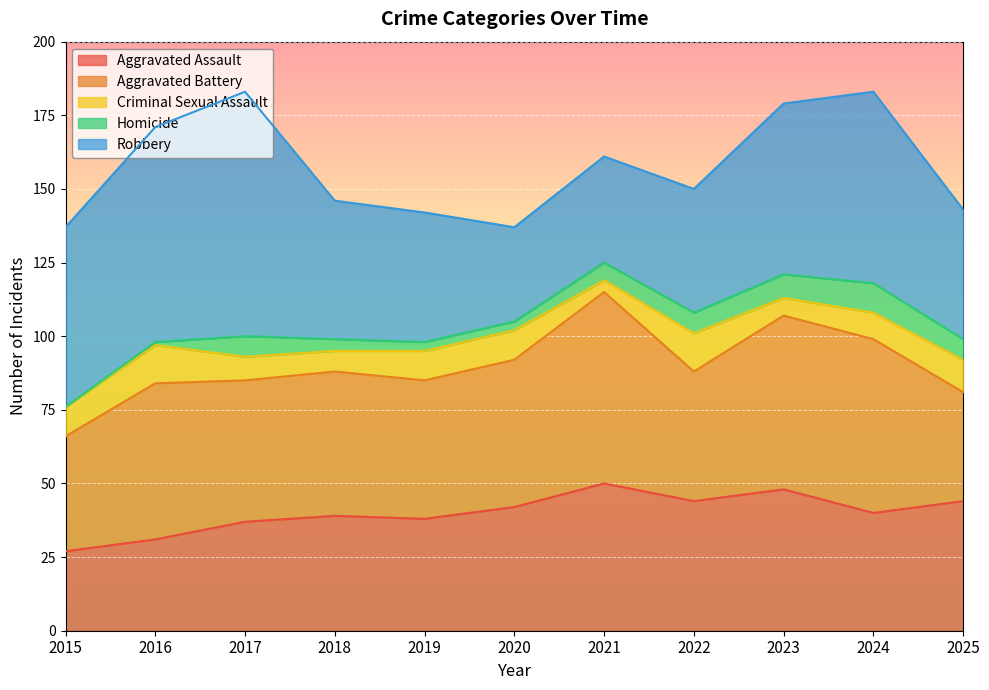

Which series has the widest spread of values?

Robbery